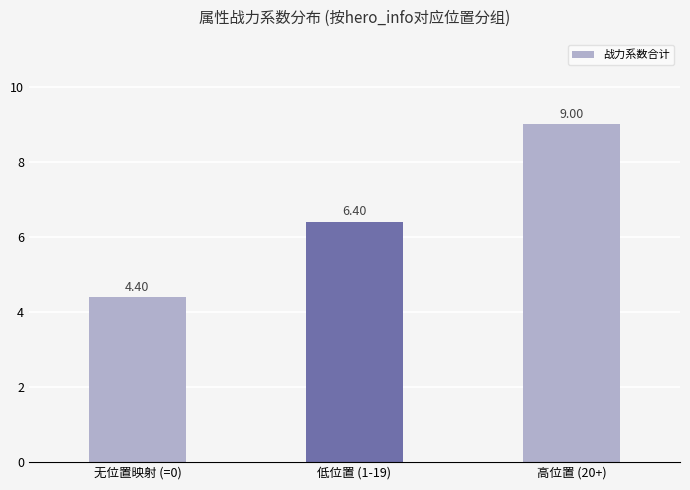

What is the sum of all values?

19.8